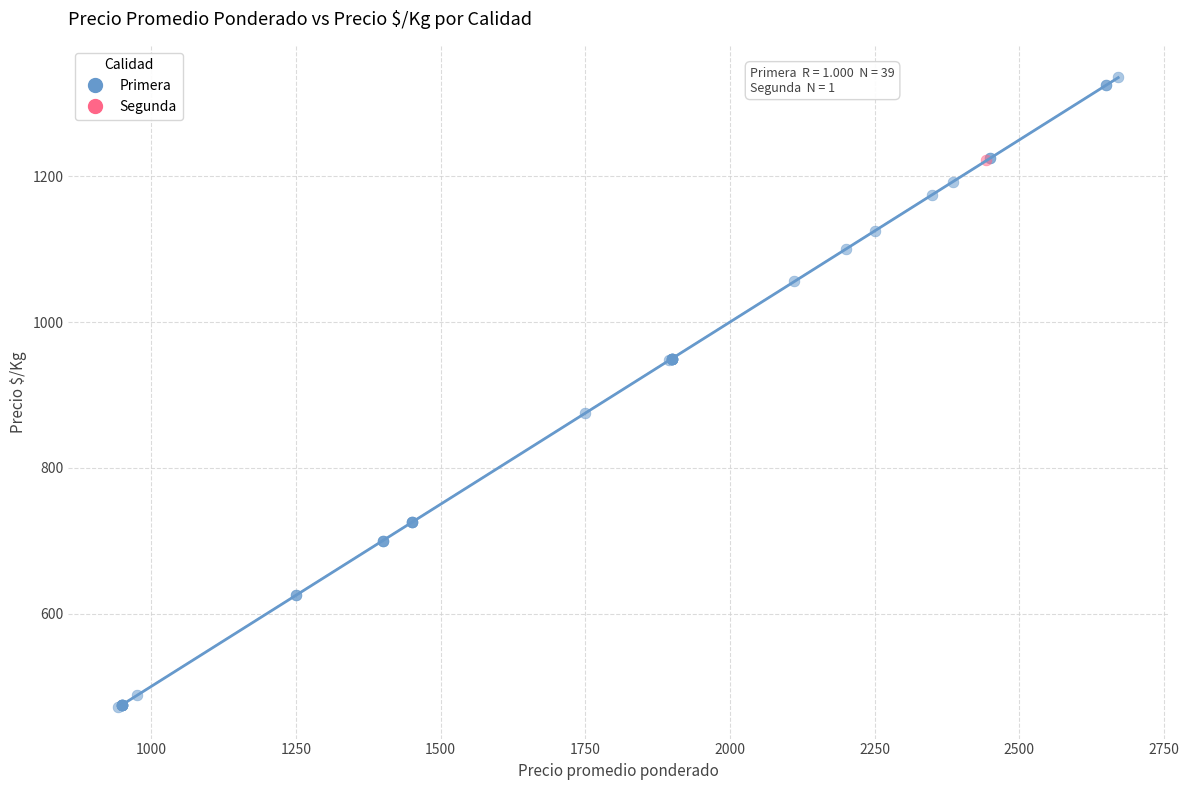

What are all the series names shown in the legend?

Primera, Segunda